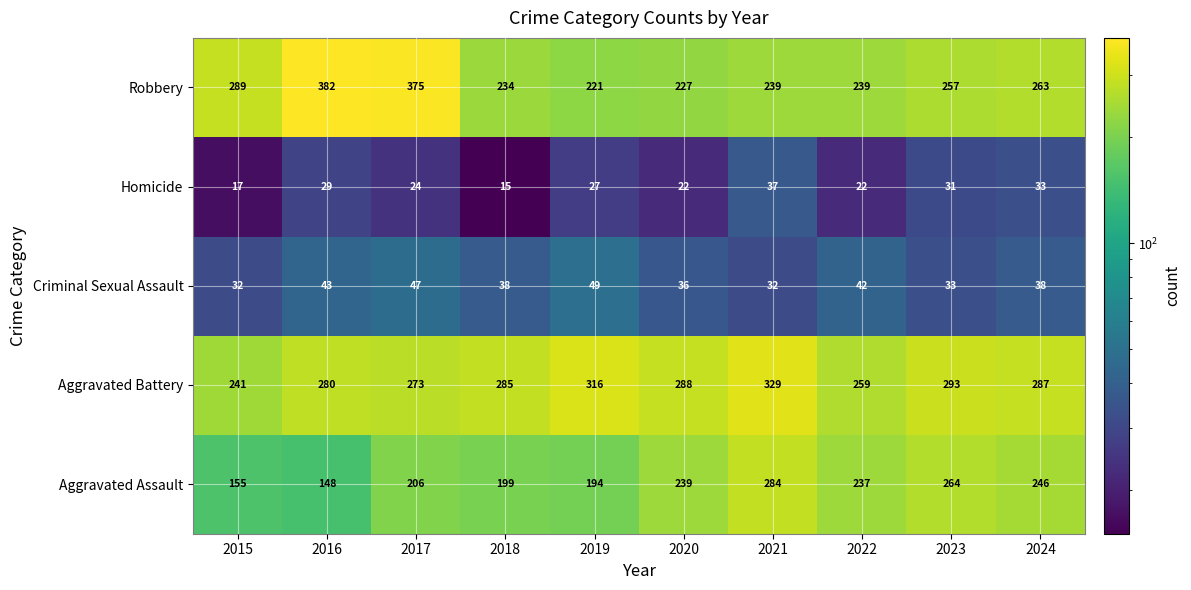

What is the total value across all series at 2015?

734